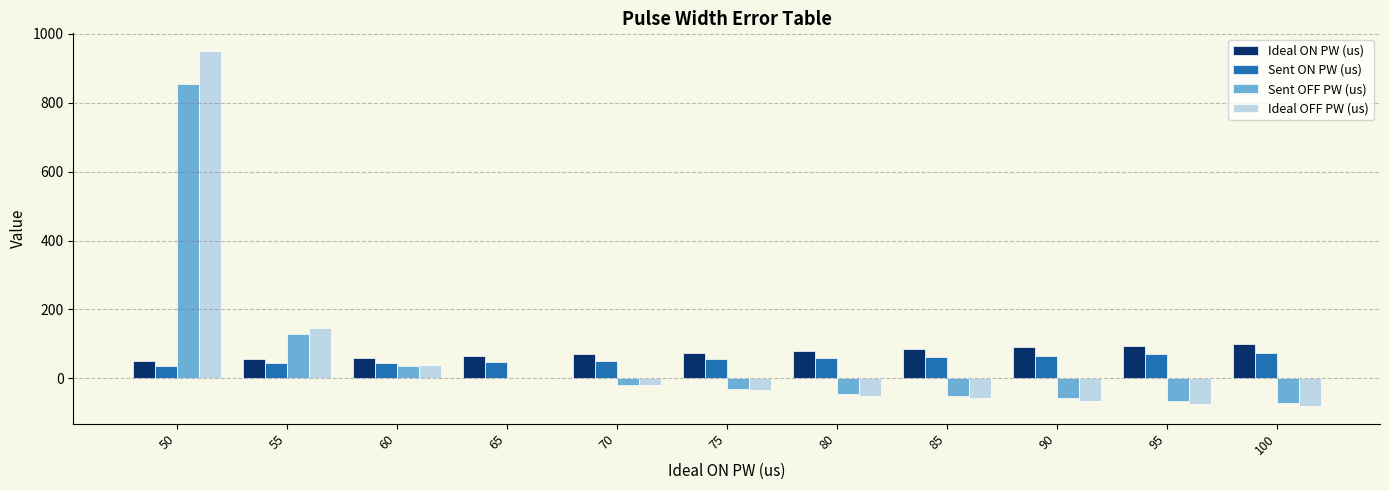

The value of Ideal ON PW (us) at 80 is 80. True or false?

True